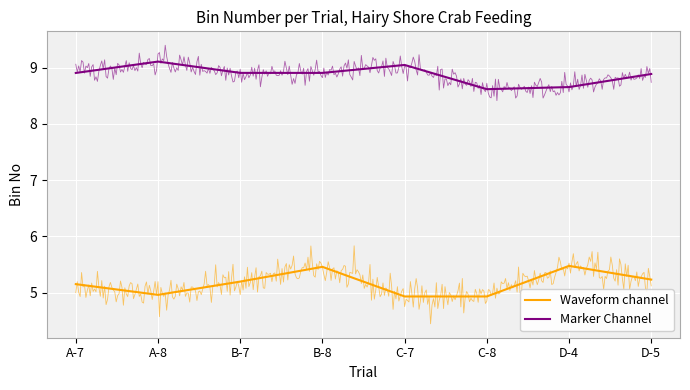

Where is Marker Channel nearest to the value 8?

C-8